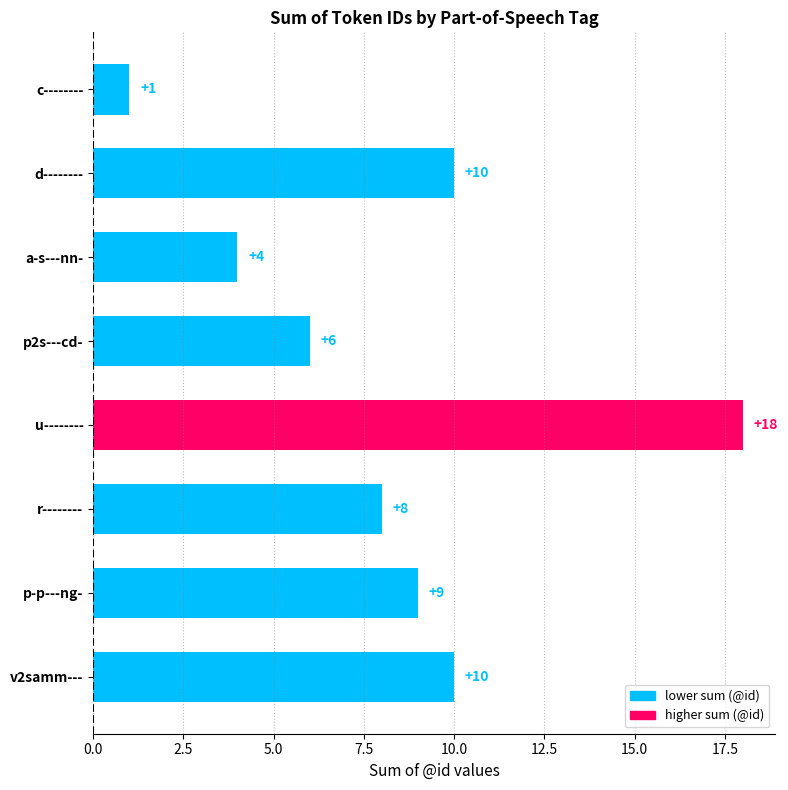

What is the difference between the values at r-------- and u--------?

10